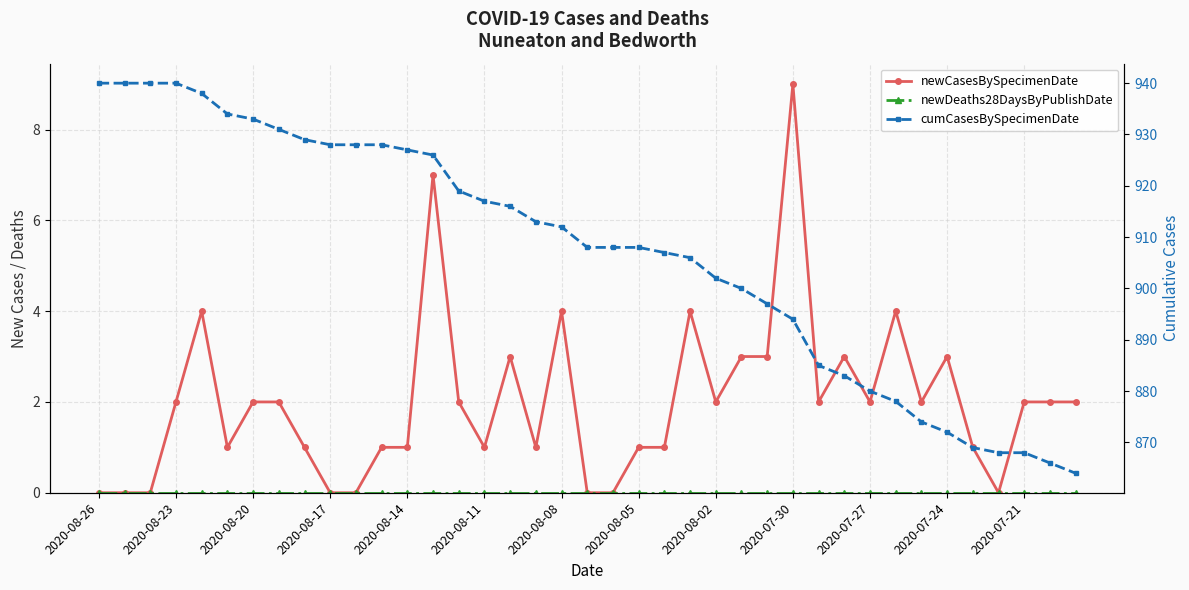

Which series changed the most between 2020-08-20 and 2020-08-17?

cumCasesBySpecimenDate